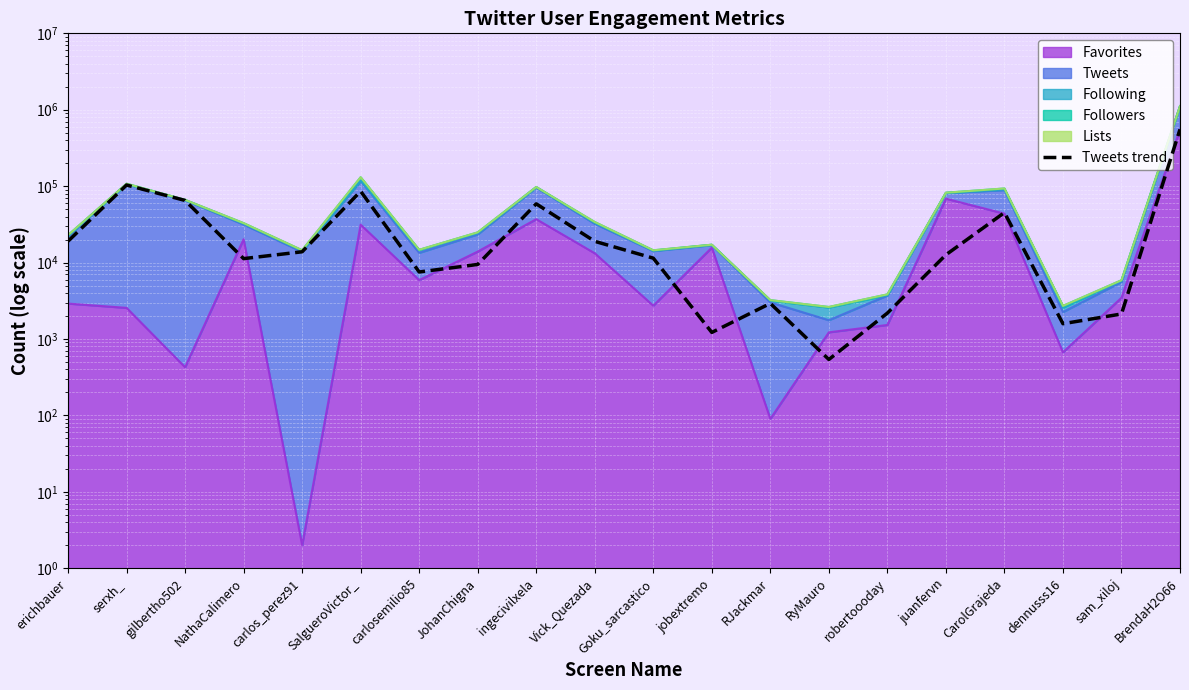

List the labels in order of value, largest first.

BrendaH2O66, serxh_, SalgueroVictor_, gilbertho502, ingecivilxela, CarolGrajeda, erichbauer, Vick_Quezada, carlos_perez91, juanfervn, Goku_sarcastico, NathaCalimero, JohanChigna, carlosemilio85, RJackmar, robertoooday, sam_xiloj, dennusss16, jobextremo, RyMauro